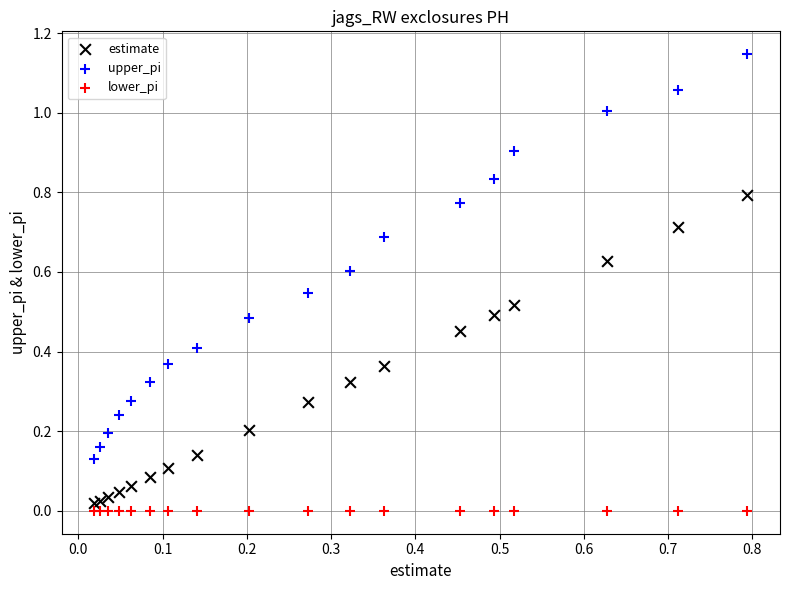

Which series contains the highest Y value?

upper_pi